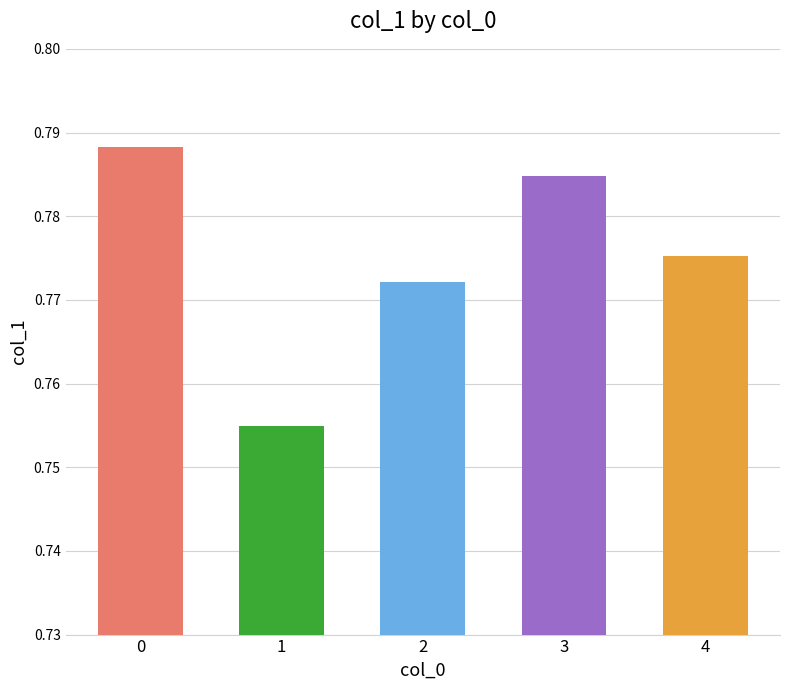

How many categories are shown in the chart?

5